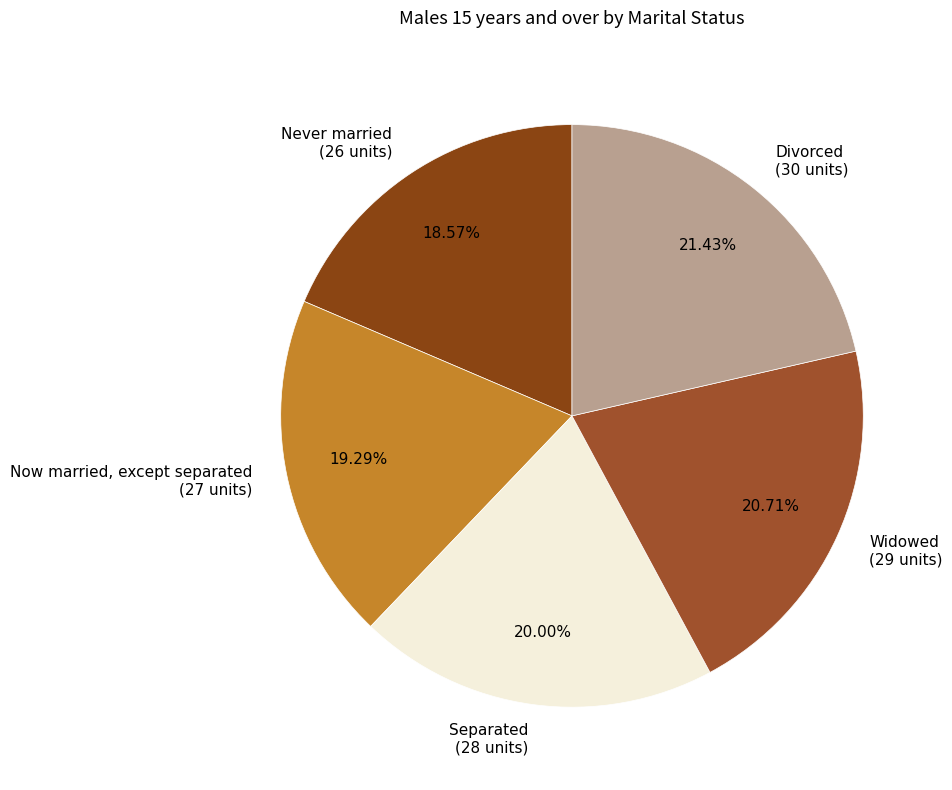

To the nearest percent, what percentage of the pie is Widowed?

21%